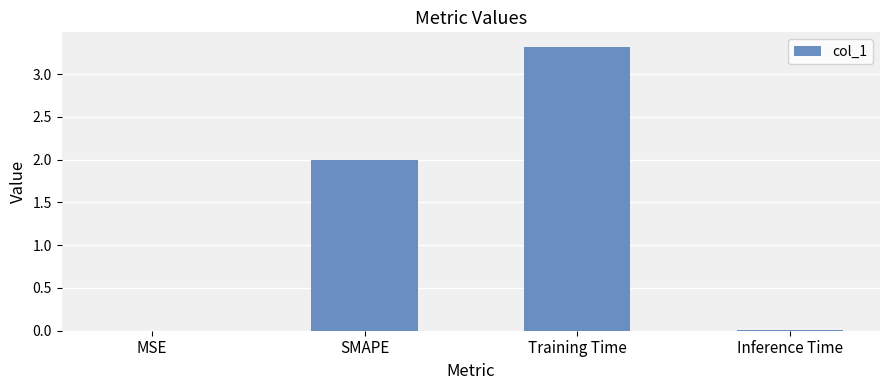

Is it true that the value at Training Time is 3.3?

True